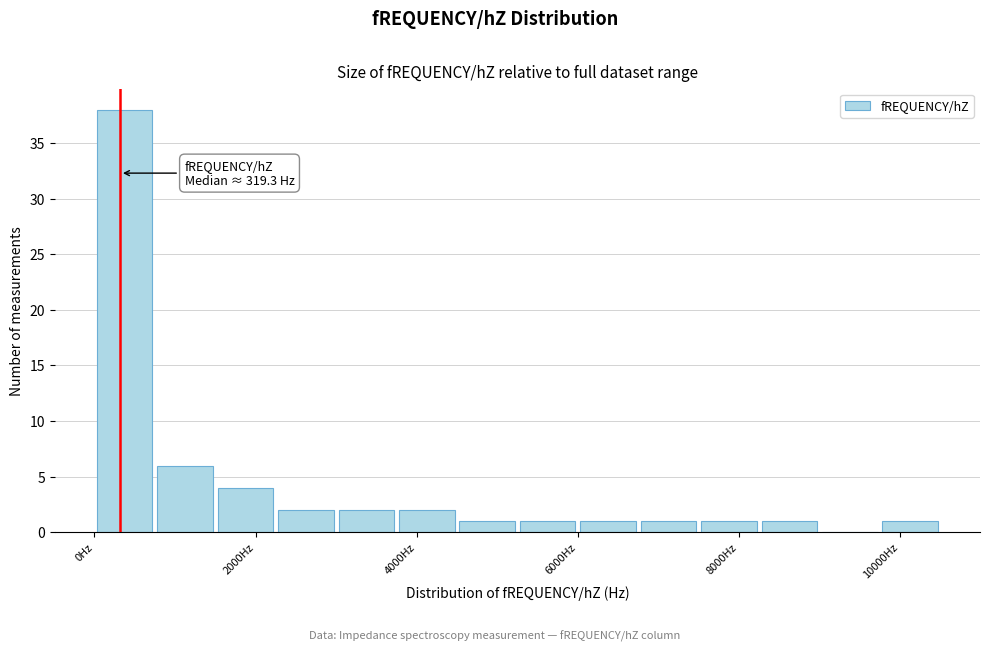

Around what value on the x-axis is the tallest bar? Give the approximate position of its centre, as read against the axis.

400